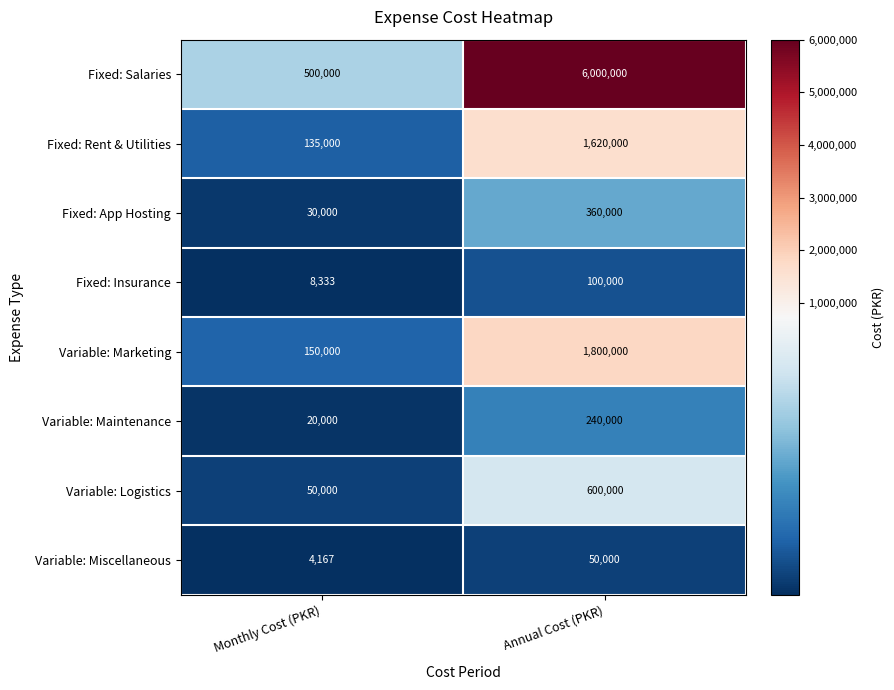

What is the sum of all Fixed: Rent & Utilities values?

1755000